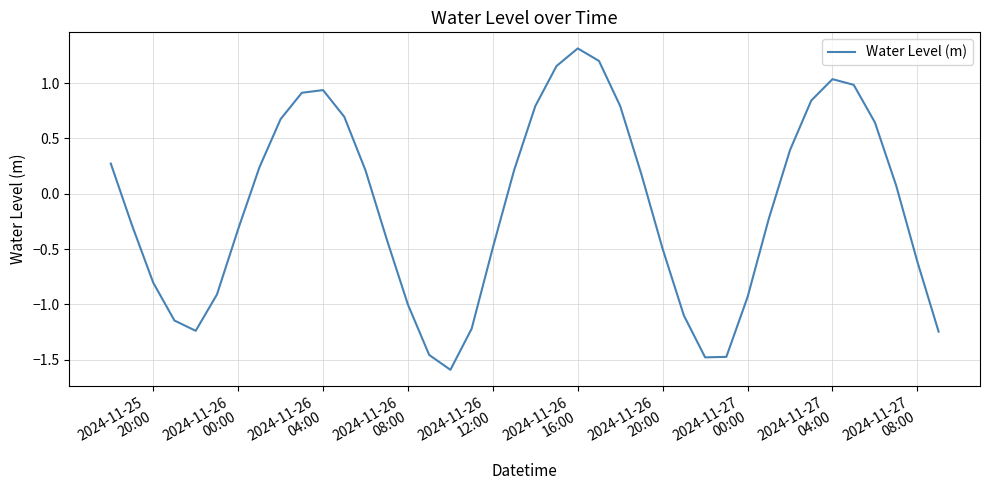

What is the maximum value shown in the chart?

1.3